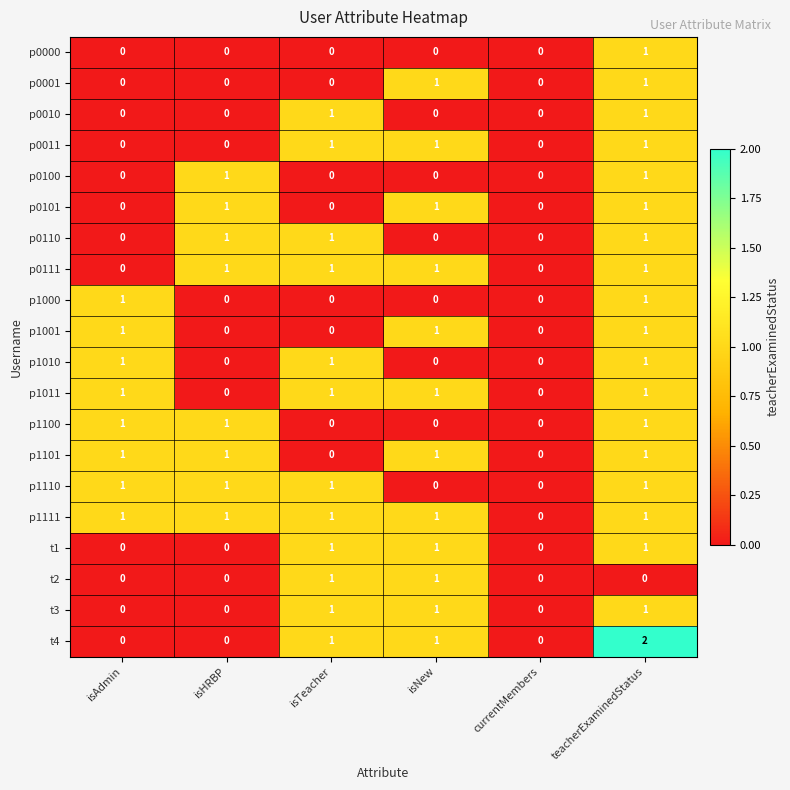

How many p0101 values are between 0 and 1?

6